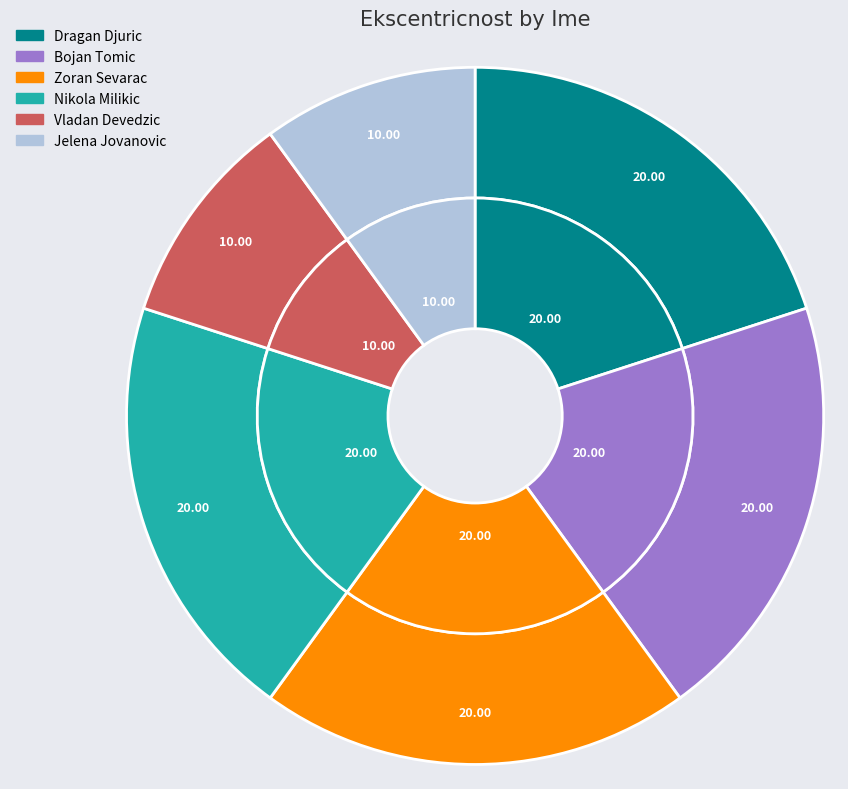

Do Zoran Sevarac and Nikola Milikic together represent more than half of the pie?

No